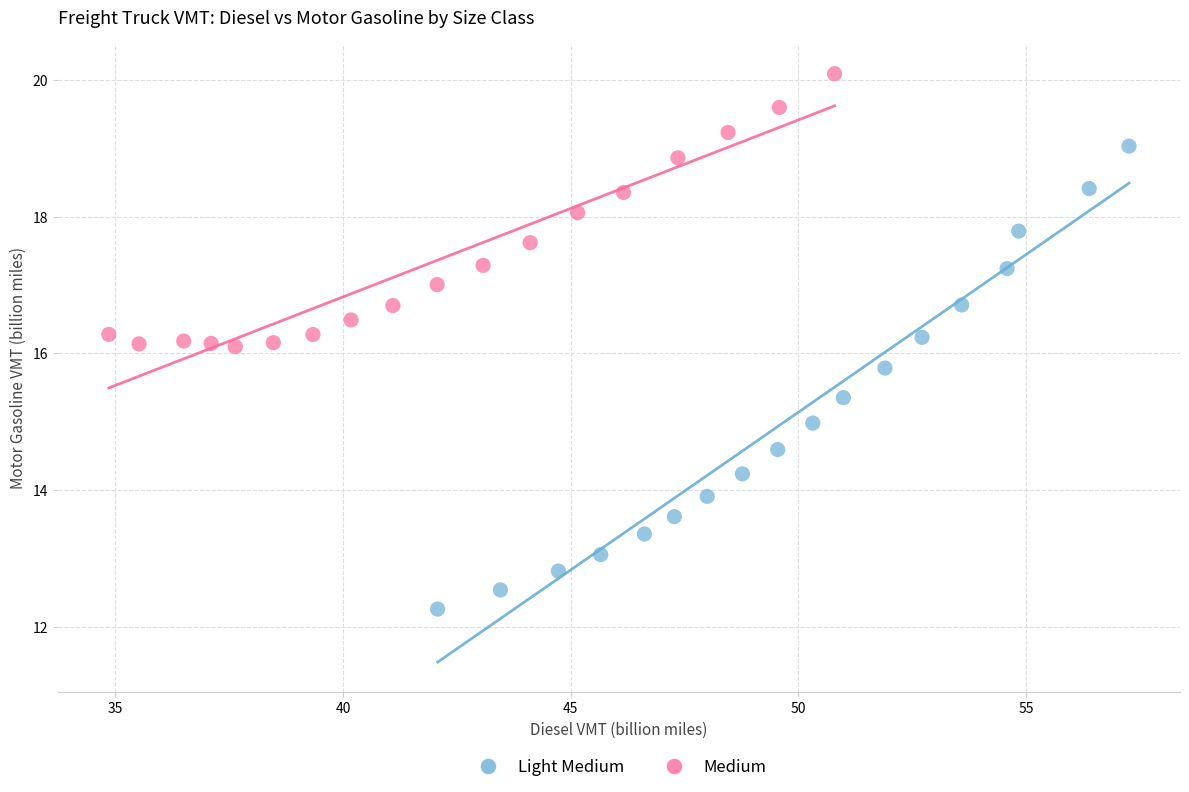

Which series has the widest spread of Y values?

Light Medium